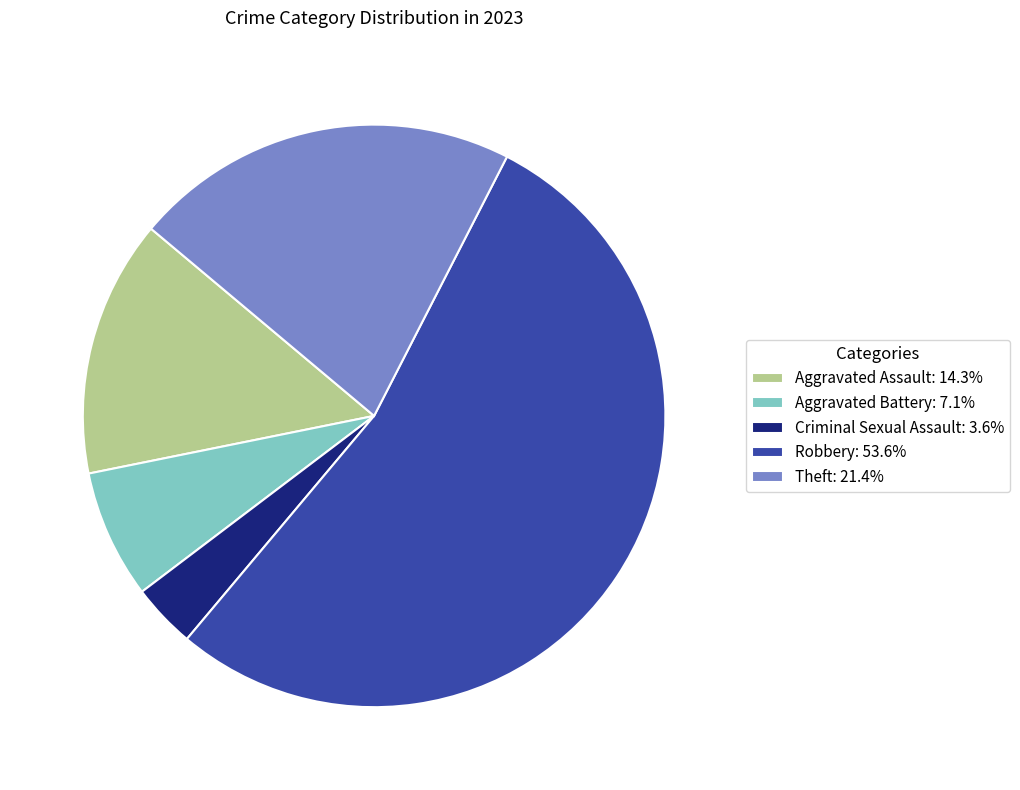

Rank the categories by value from lowest to highest.

Criminal Sexual Assault, Aggravated Battery, Aggravated Assault, Theft, Robbery